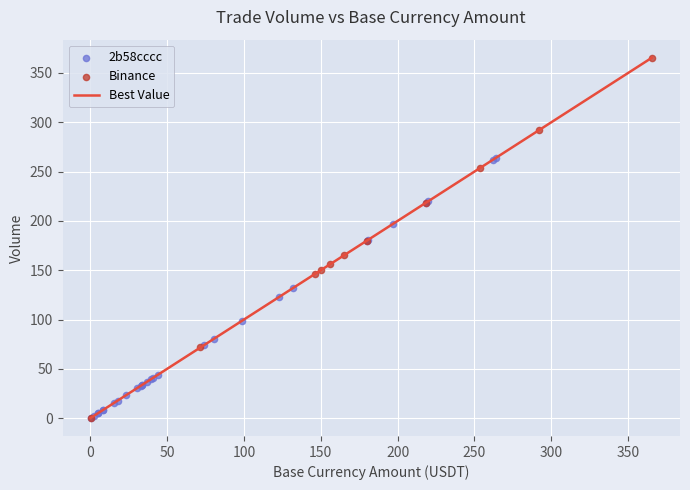

What is the difference between the maximum and minimum values?

365.1